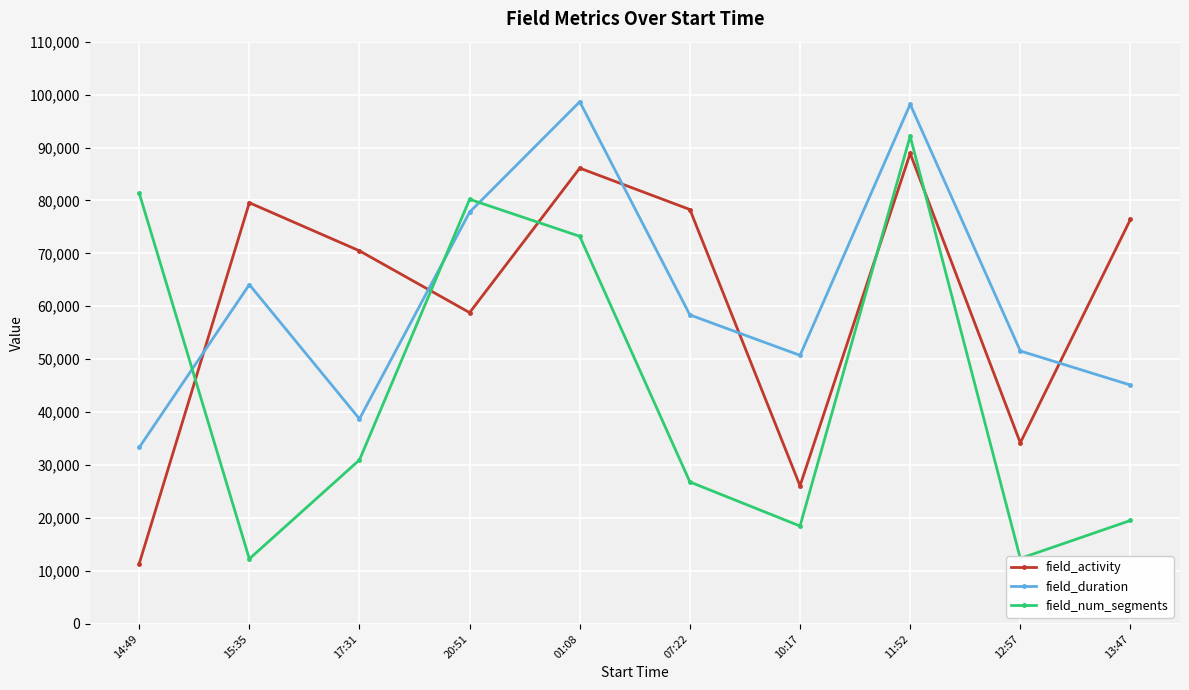

What are all the series names shown in the legend?

field_activity, field_duration, field_num_segments